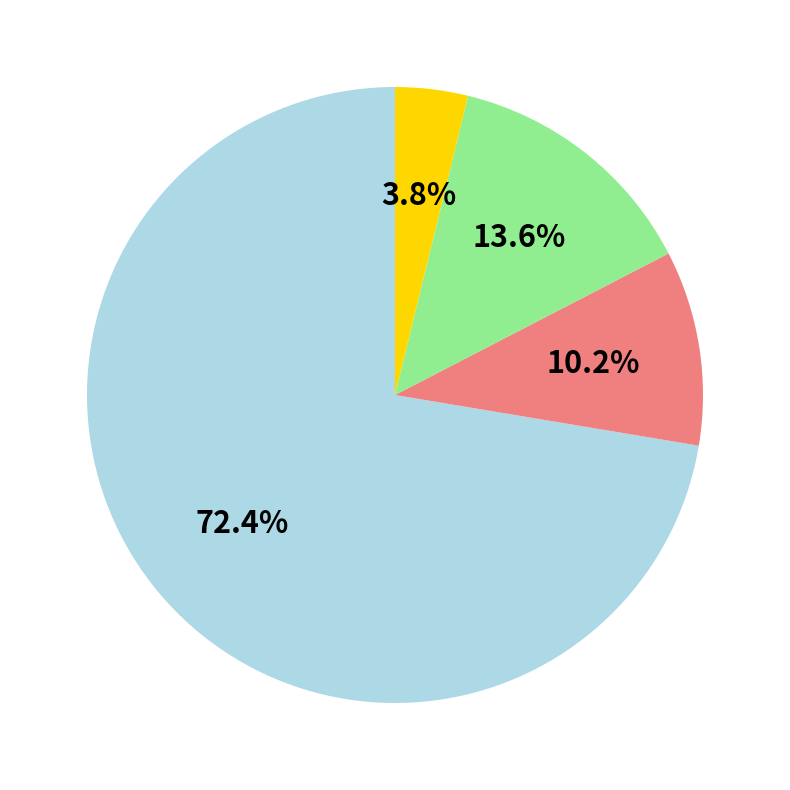

How many slices are in this pie chart?

4